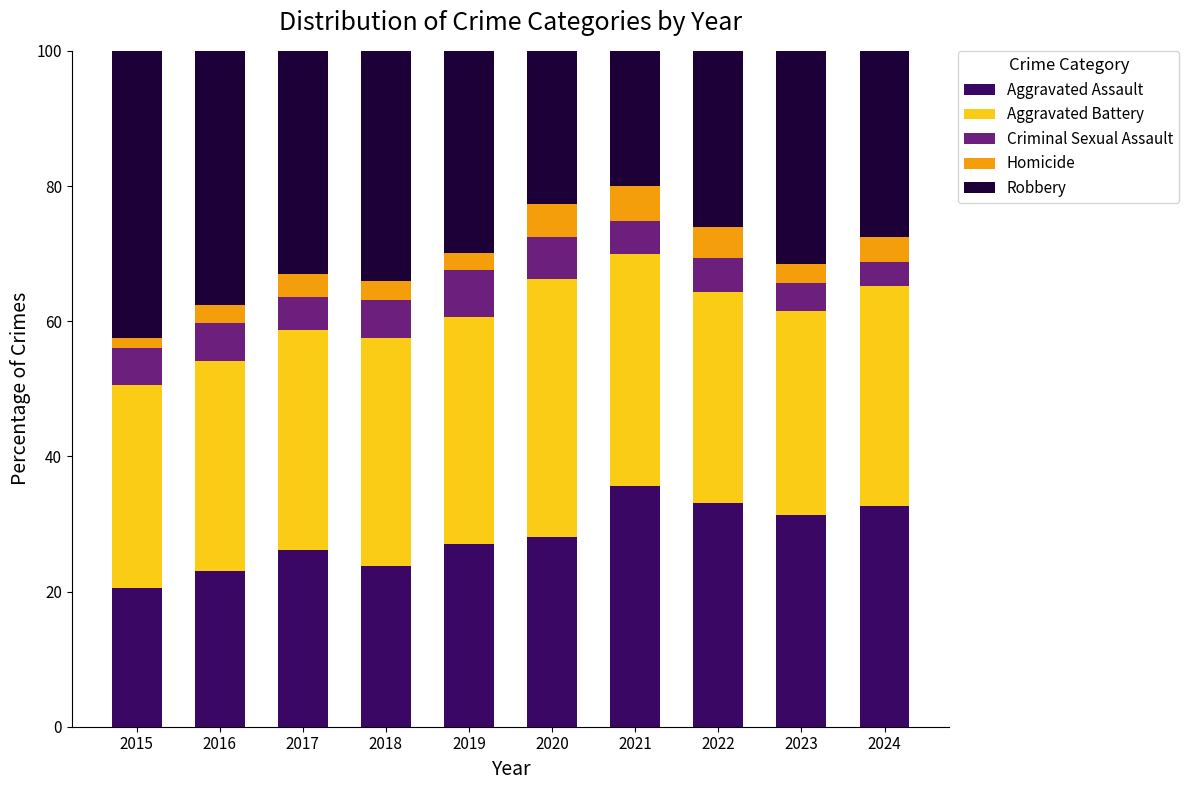

Does the chart contain stacked bars?

Yes